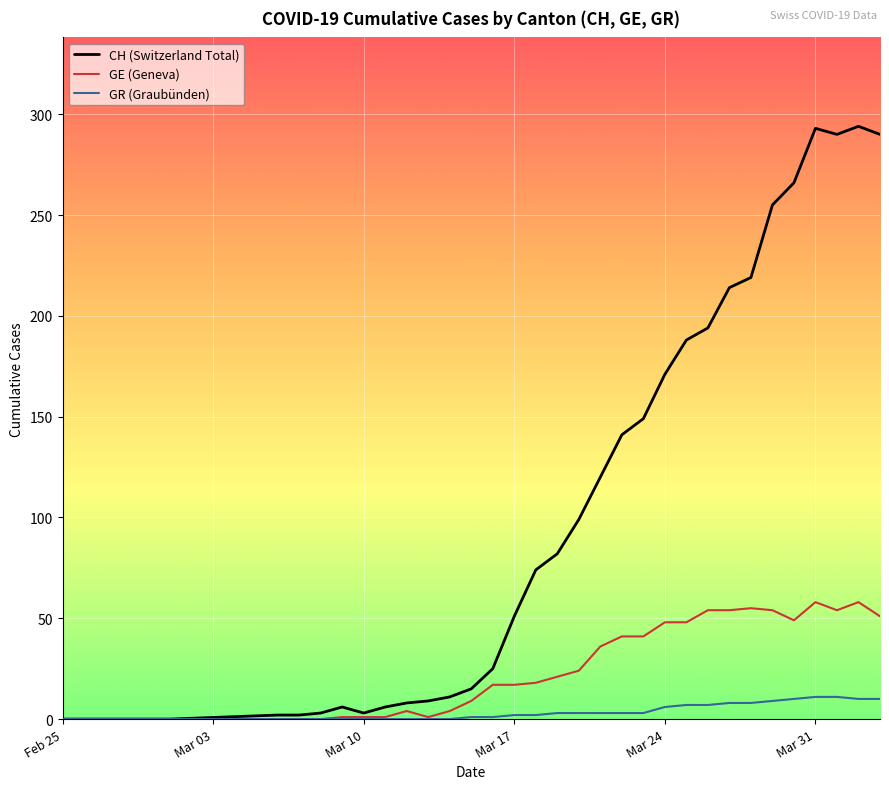

How many lines are shown in the chart?

3